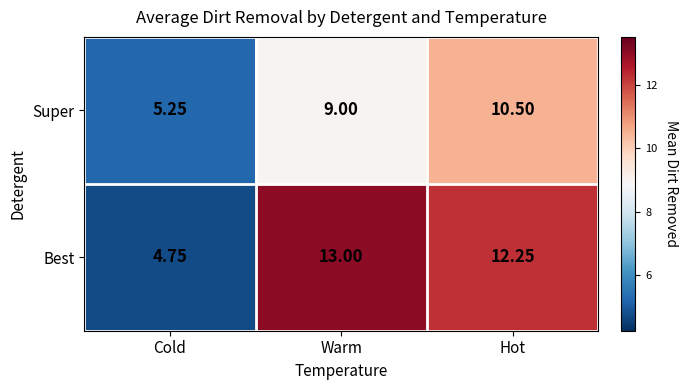

At how many categories does at least one series exceed 10?

2